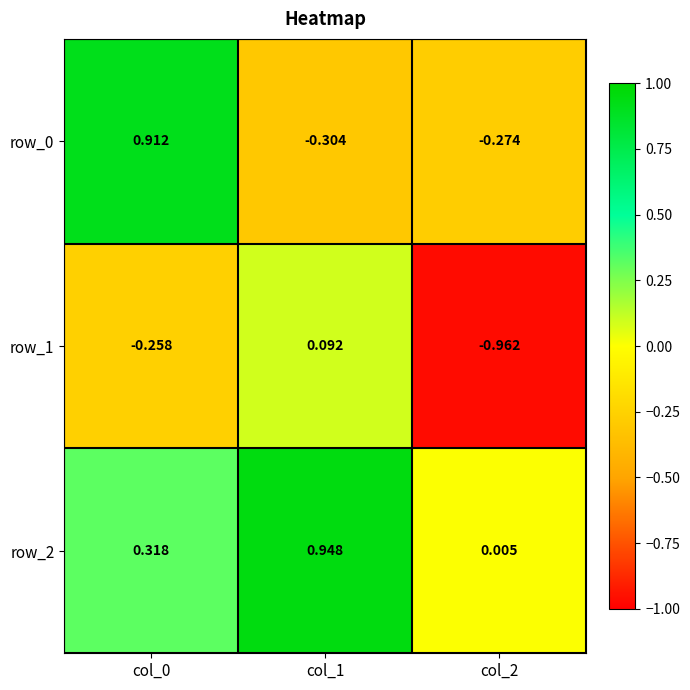

Is the value of row_2 at col_2 greater than the value of row_0 at col_2?

Yes